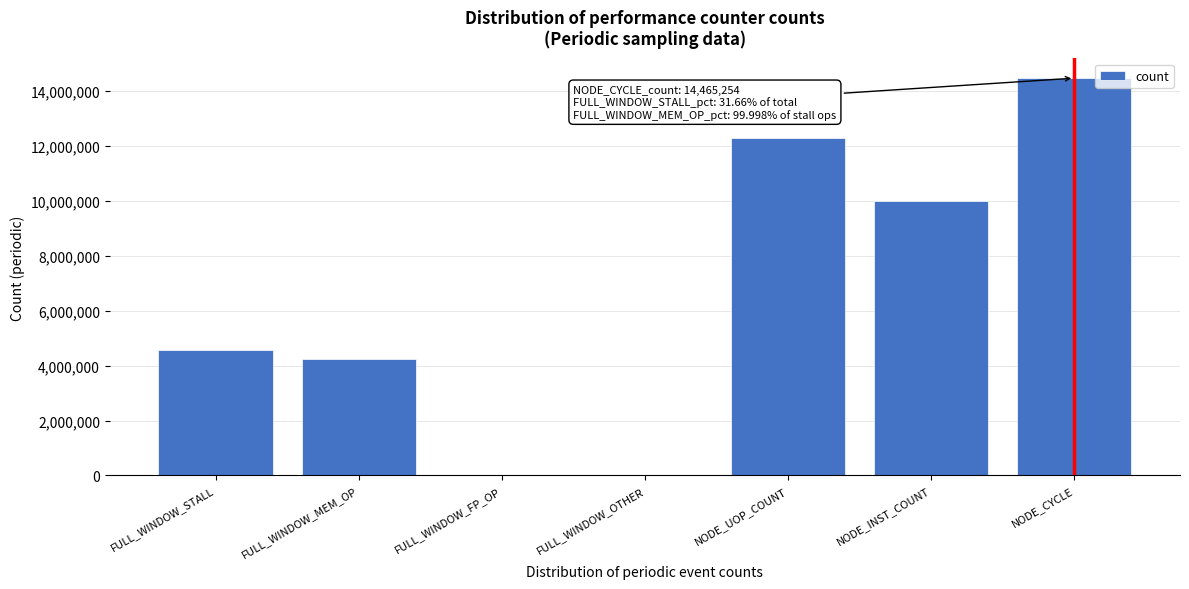

What is the maximum value shown in the chart?

14465254